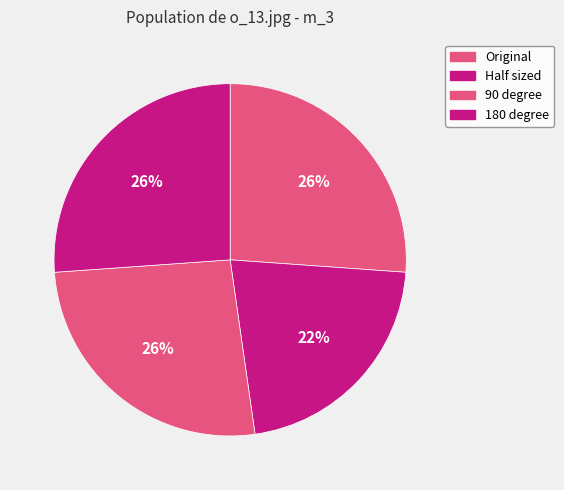

How many segments does this pie chart have?

4